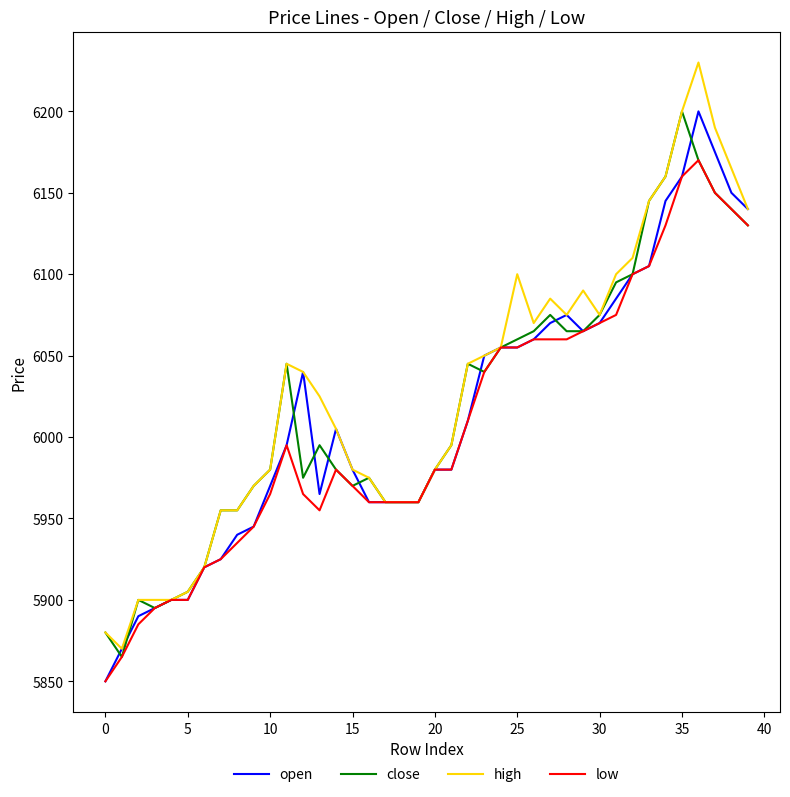

What is the maximum value for high?

6230